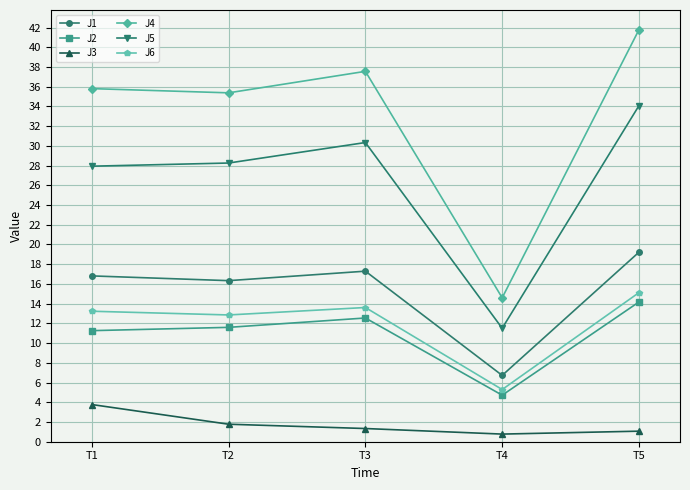

What is the maximum value shown in the chart?

41.8